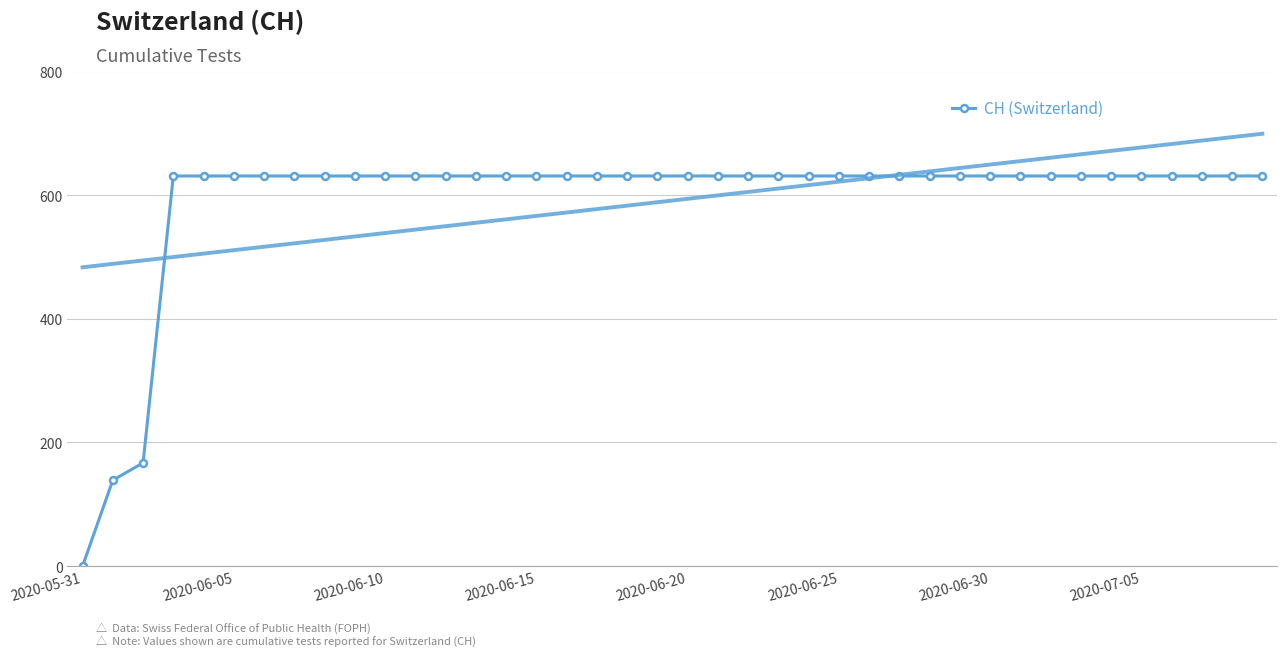

What is the maximum value for CH (Switzerland)?

631